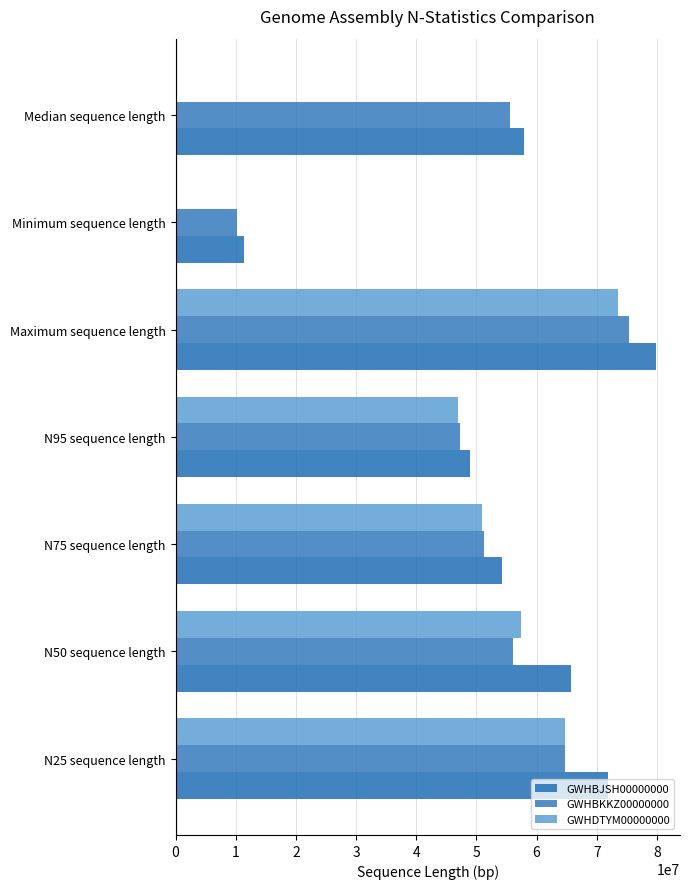

Which series has the largest total across all categories?

GWHBJSH00000000